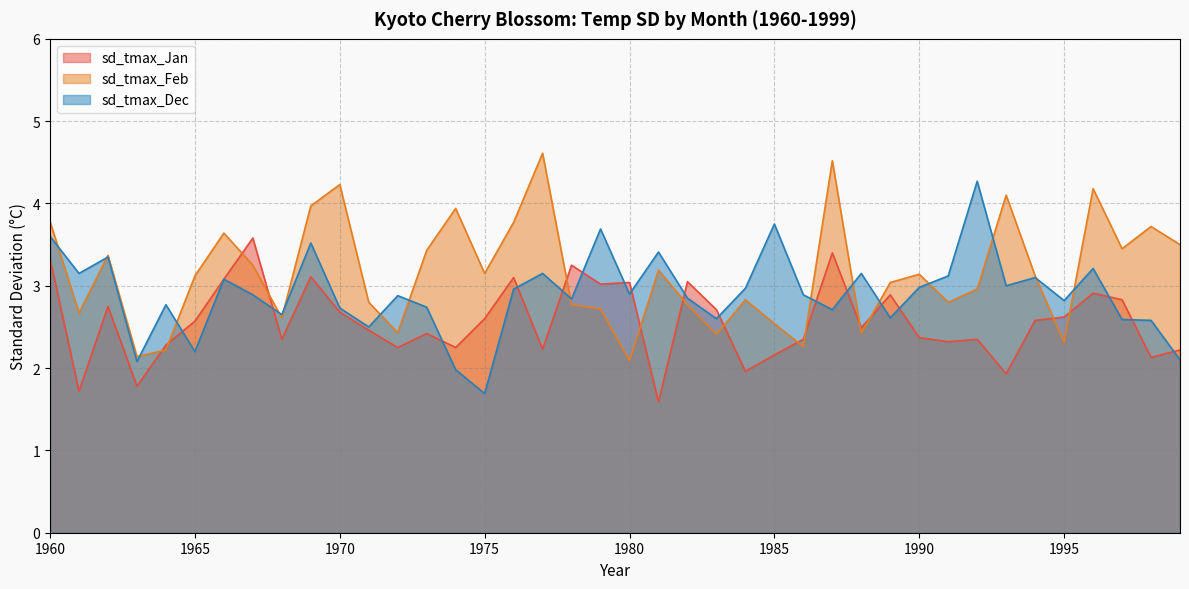

At which category does sd_tmax_Feb reach its first local peak?

1962